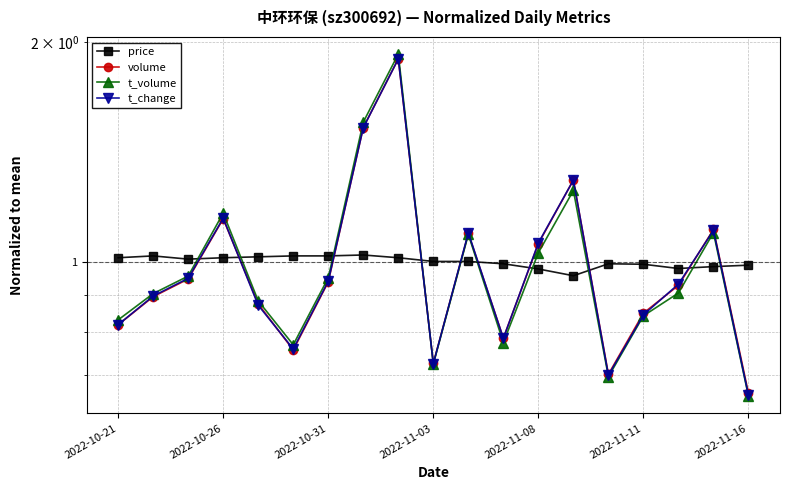

Between 10 and 18, which is larger?

10